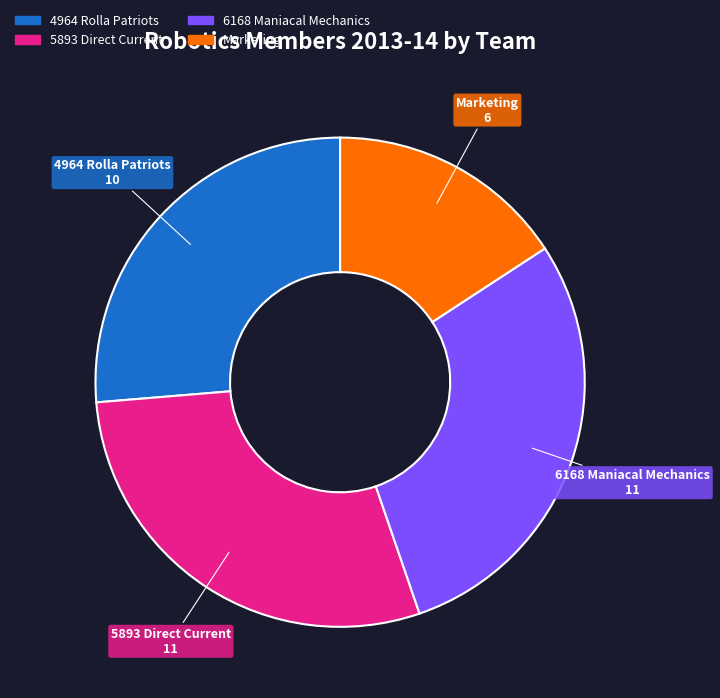

Count the number of slices in the pie.

4